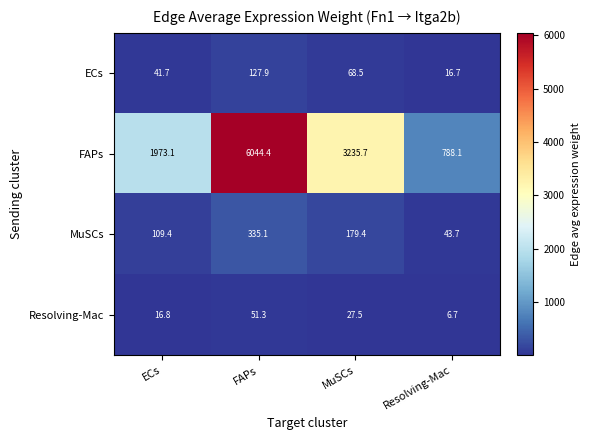

What is the minimum value shown in the chart?

6.7